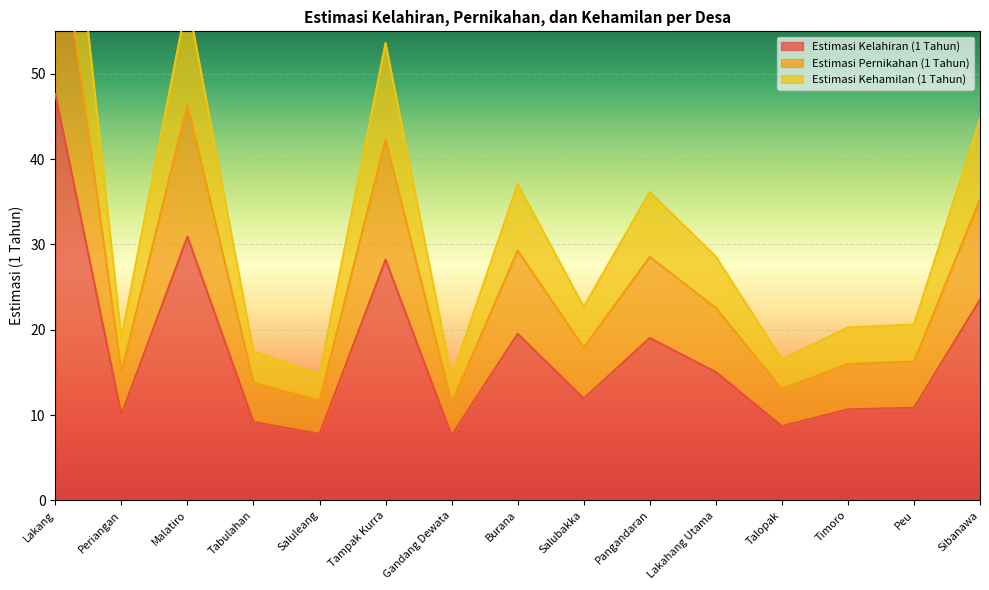

Where is Estimasi Kelahiran (1 Tahun) nearest to the value 27?

Tampak Kurra